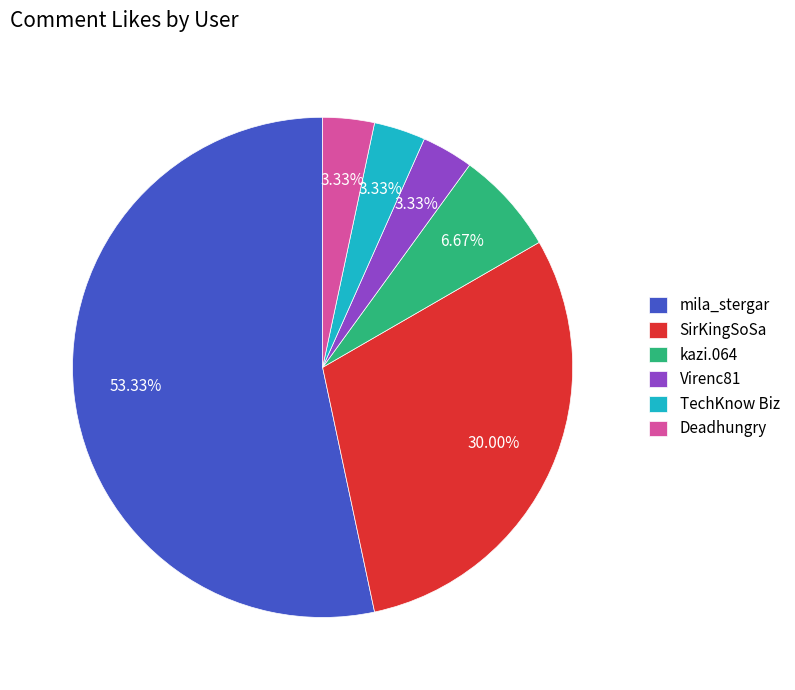

Which slice is the largest?

mila_stergar